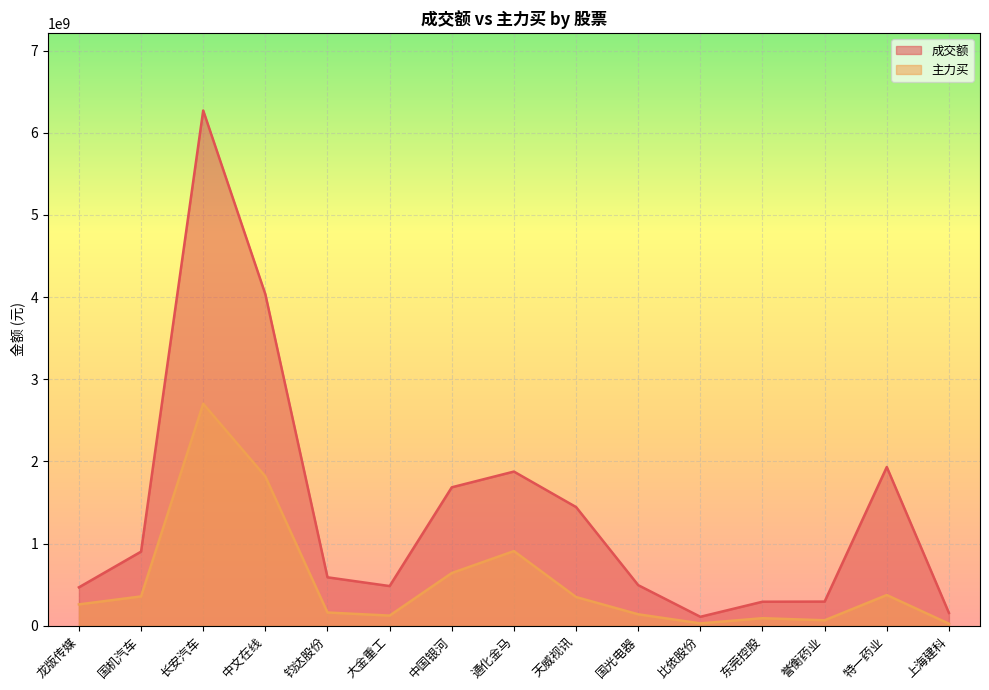

Where does the 成交额 series first go above 589398532?

国机汽车